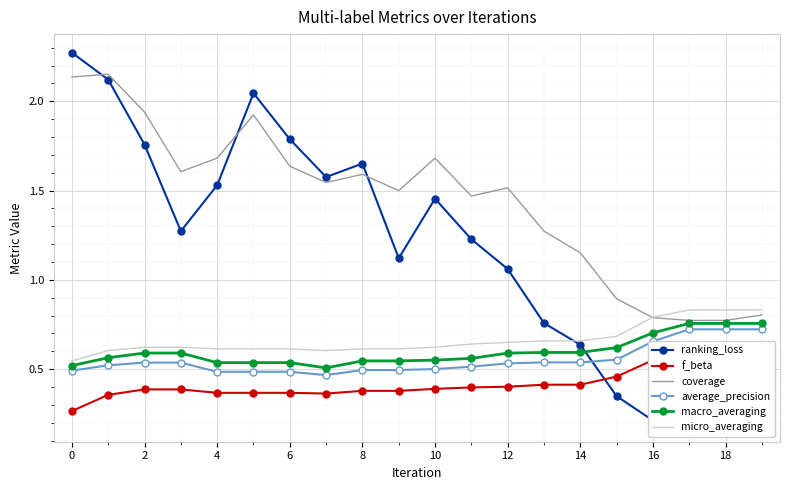

Is the value of macro_averaging at 6 greater than the value of average_precision at 6?

Yes